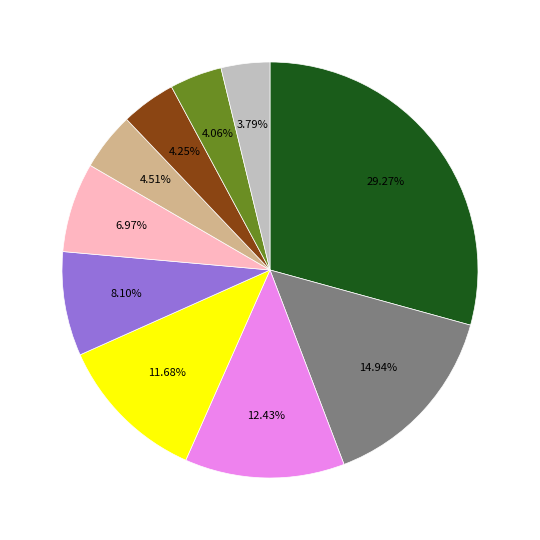

Count the number of slices in the pie.

10